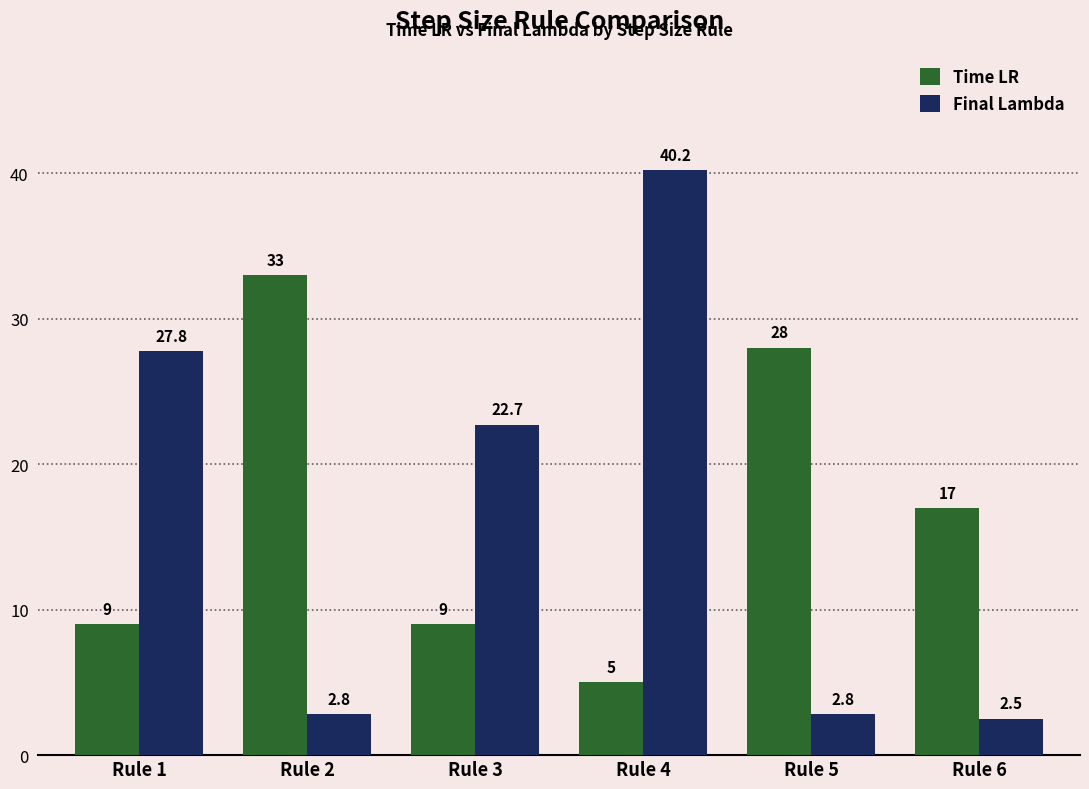

Which series has the largest total across all categories?

Time LR